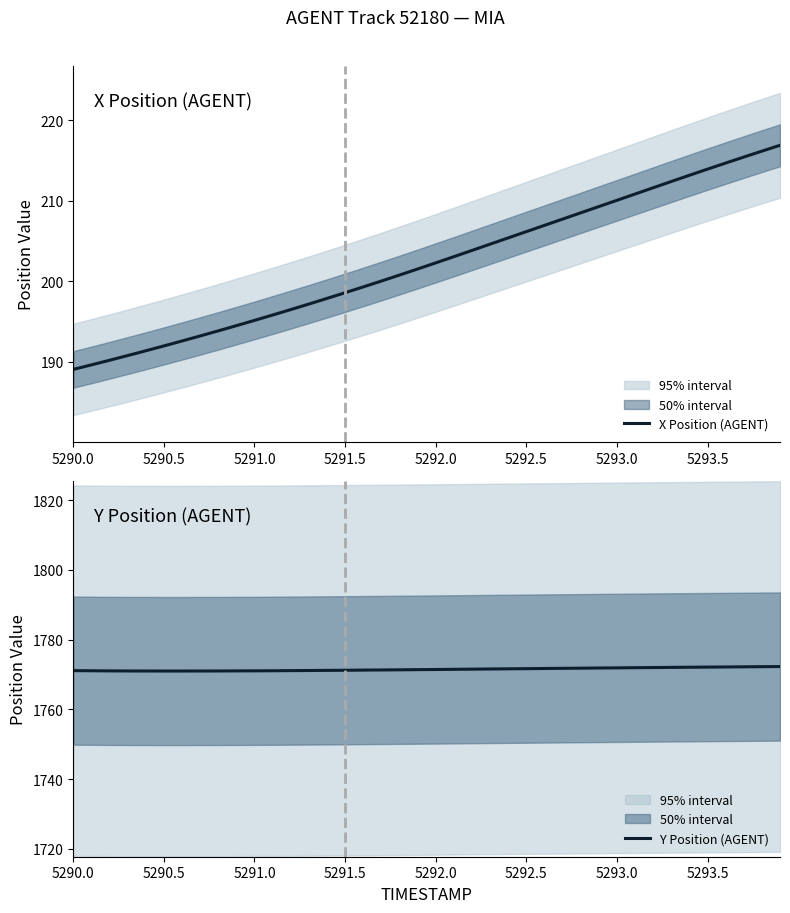

What is the maximum value for X Position (AGENT)?

216.9